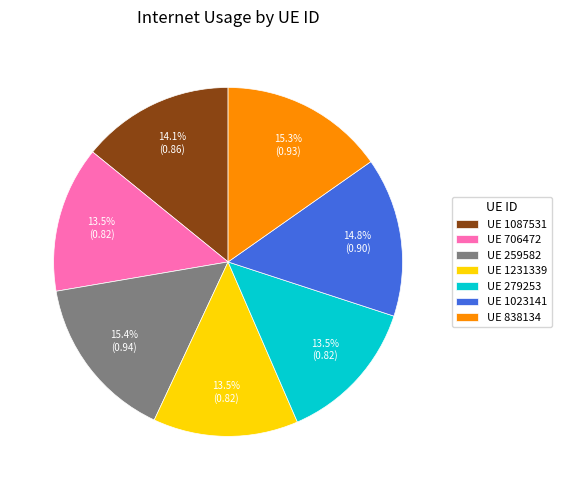

Which has a higher value, UE 1023141 or UE 1087531?

UE 1023141